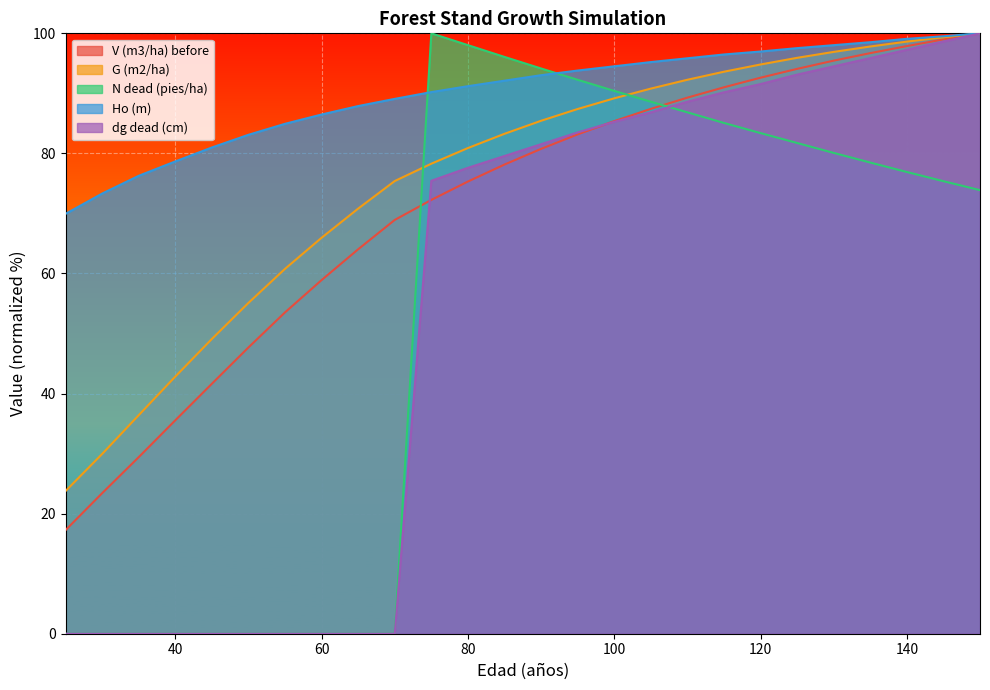

What is the difference between the maximum and second lowest values in the N dead (pies/ha) series?

100.0